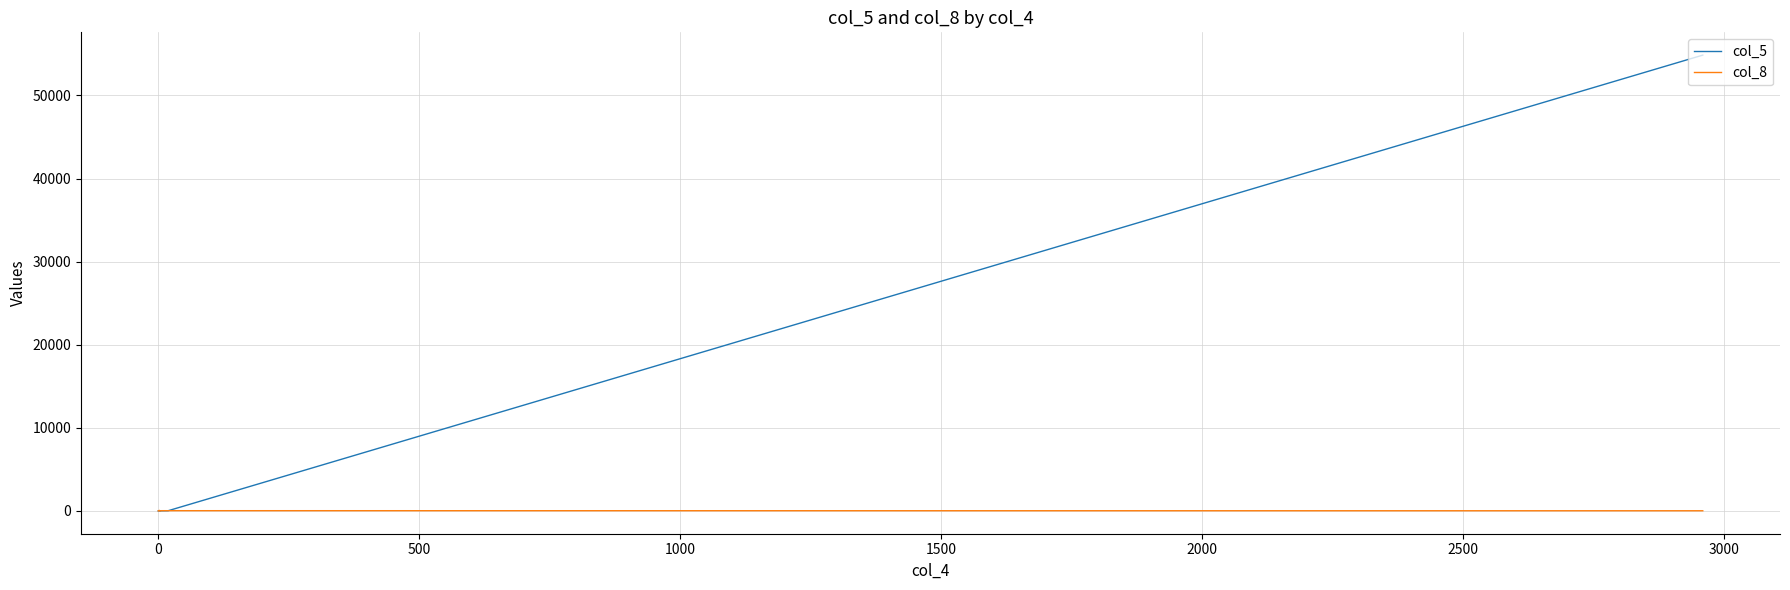

How many series are shown in this chart?

2